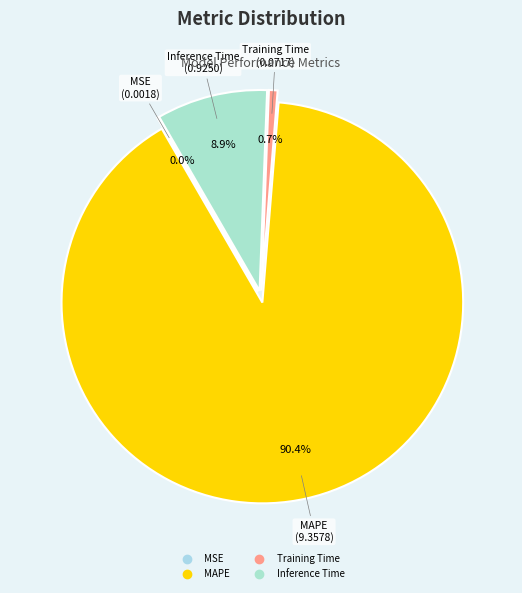

What percentage is NOT represented by SMAPE?

100.0%